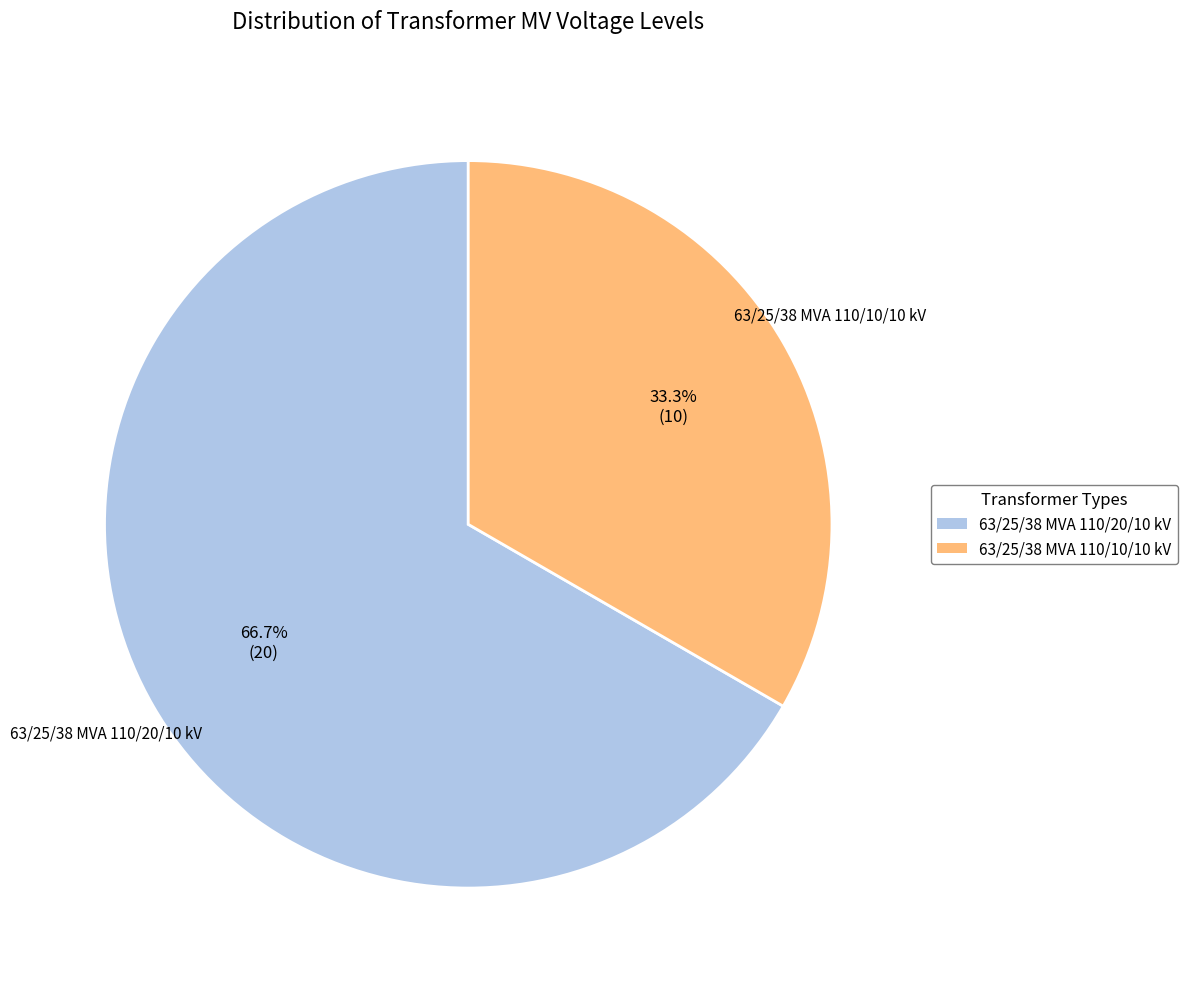

What is the largest slice in the pie chart?

63/25/38 MVA 110/20/10 kV